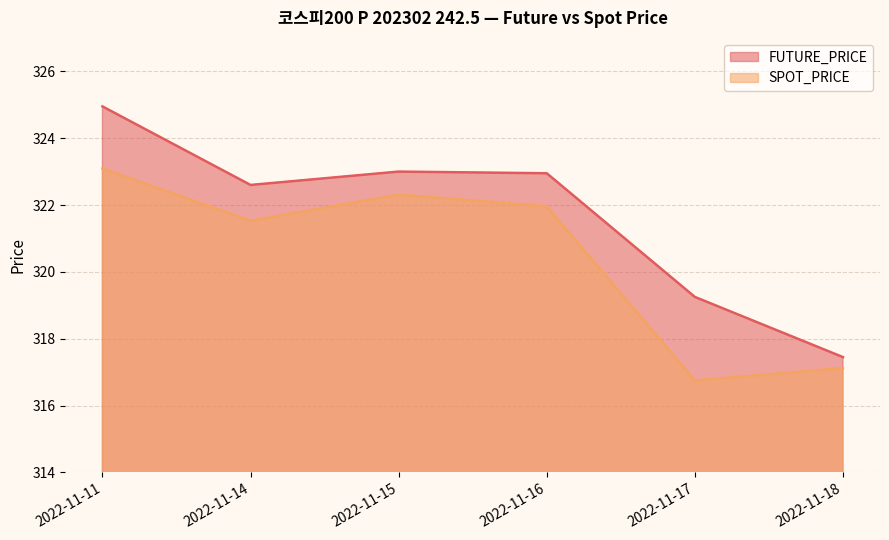

Which series has the largest total across all categories?

FUTURE_PRICE